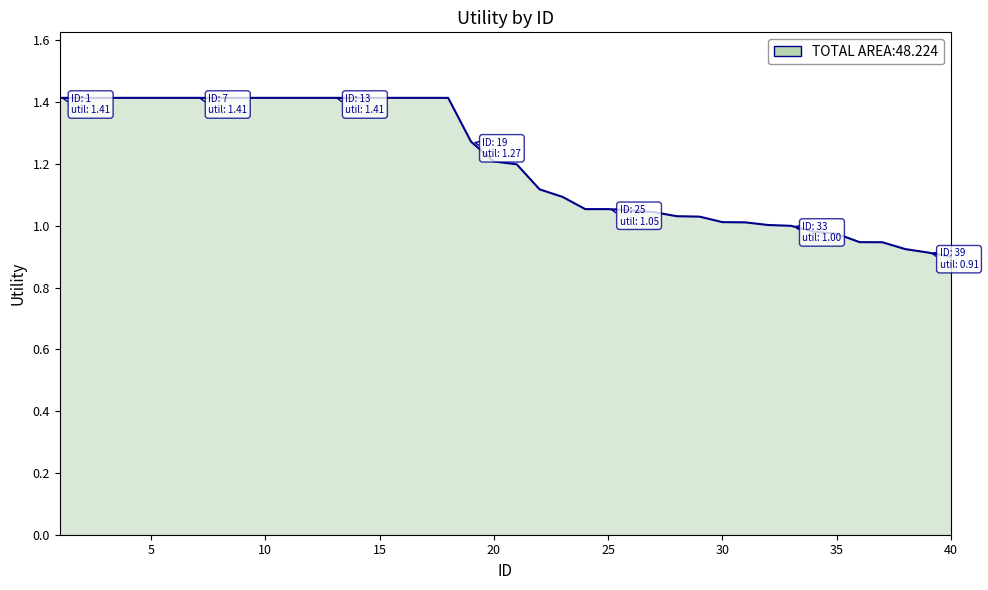

What is the difference between the maximum and minimum values?

0.5